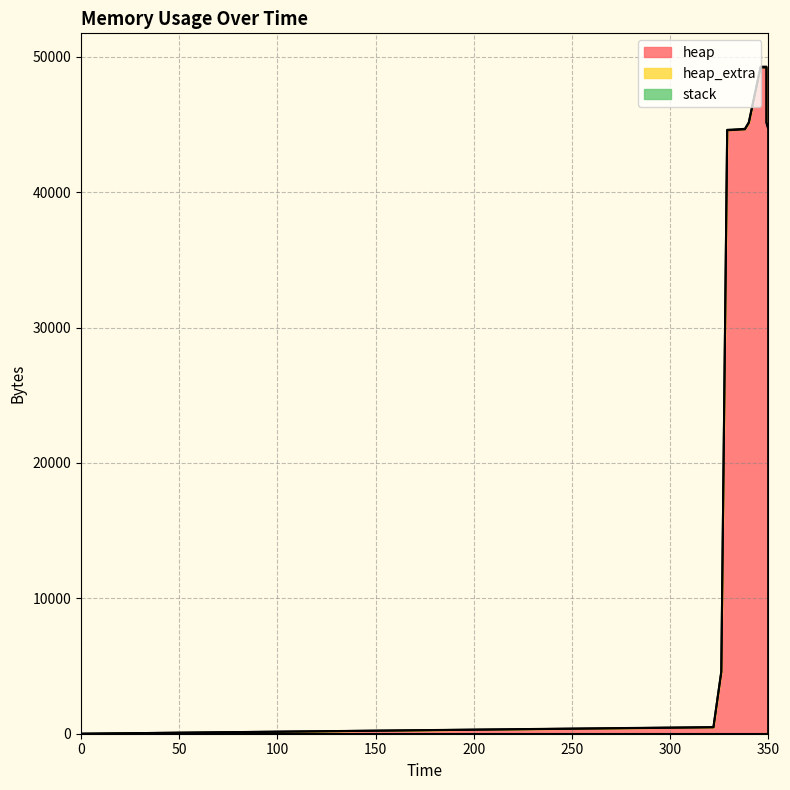

Rank the series at 350 from lowest to highest value.

stack, heap_extra, heap